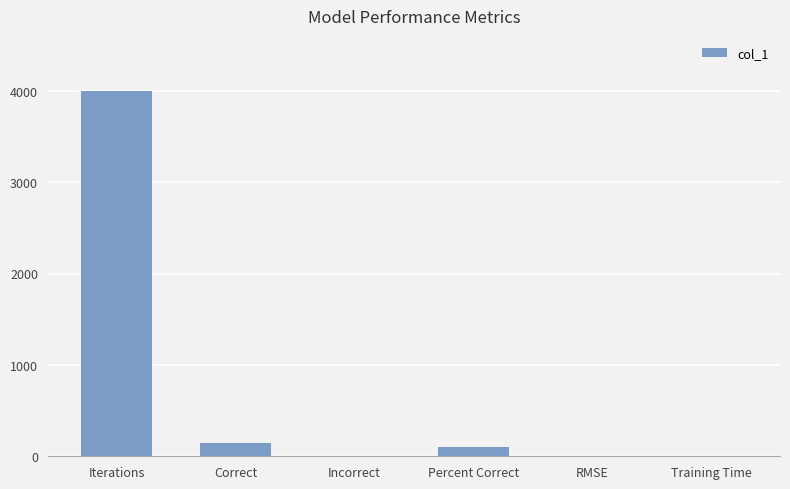

What is the change in value from Incorrect to Percent Correct?

+100.0